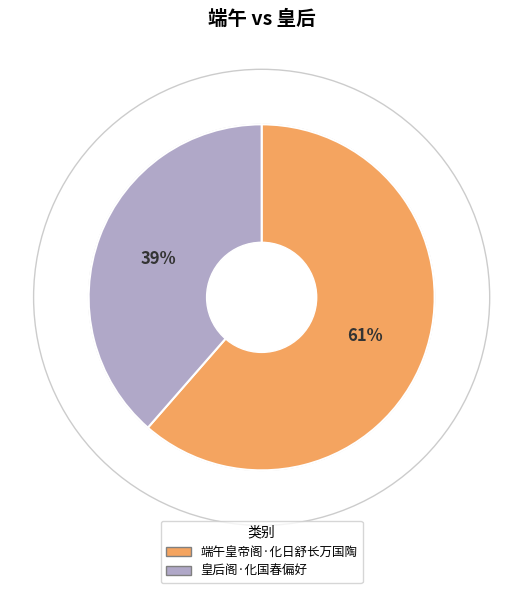

How many slices are in this pie chart?

2